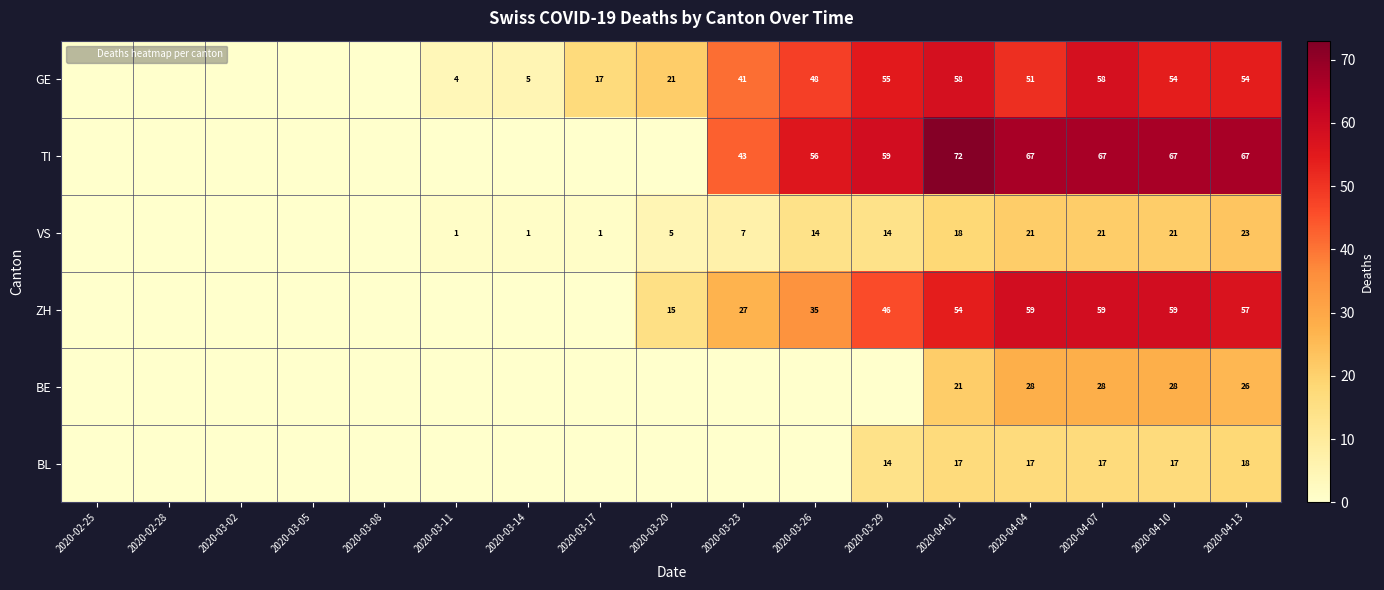

What is the sum of all BE values?

131